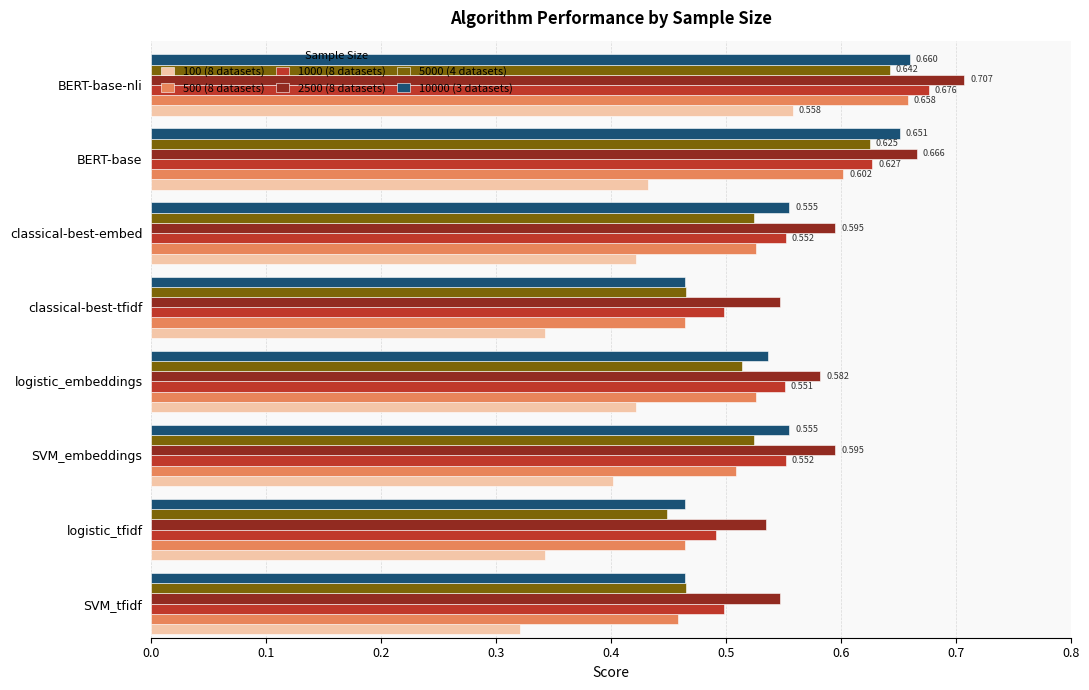

At which category does the chart reach its minimum across all series?

SVM_tfidf